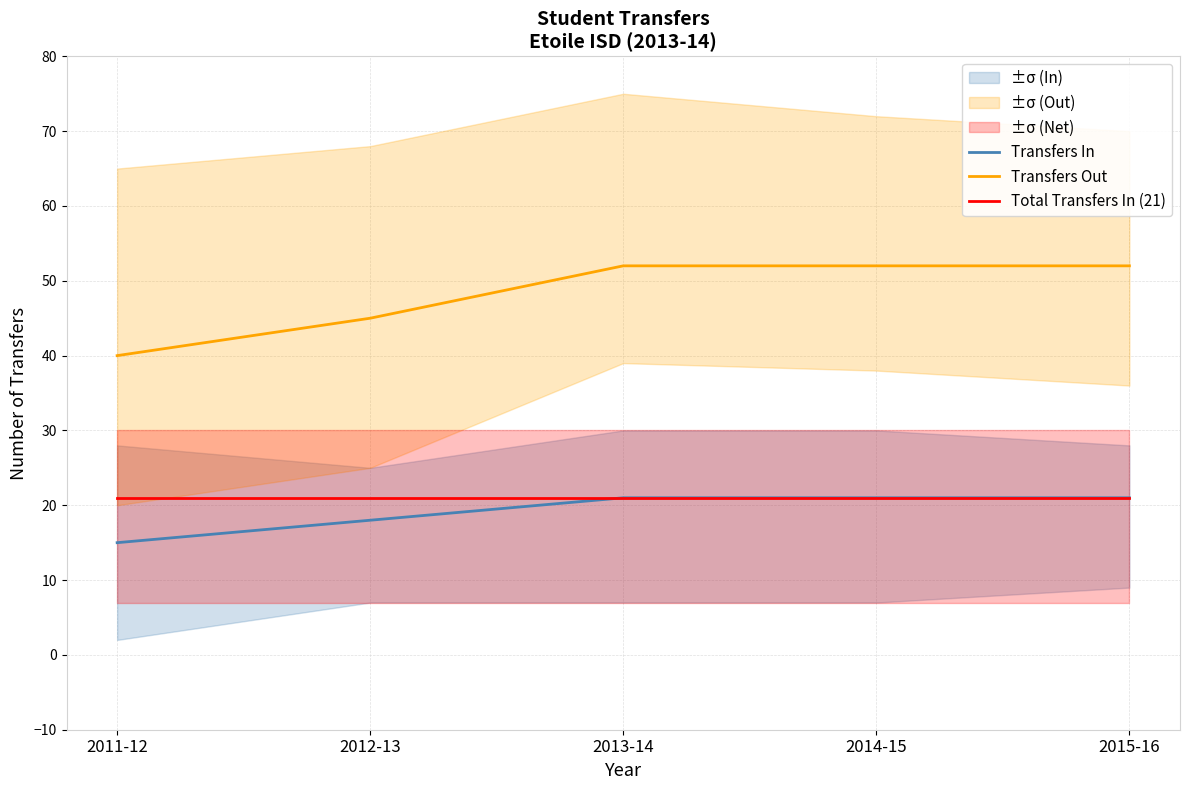

What is the maximum value for Transfers Out?

52